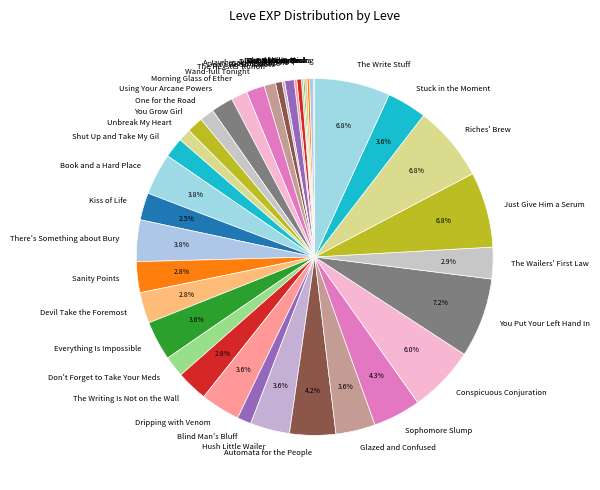

Combined, do Conspicuous Conjuration and Morning Glass of Ether account for over 50%?

No